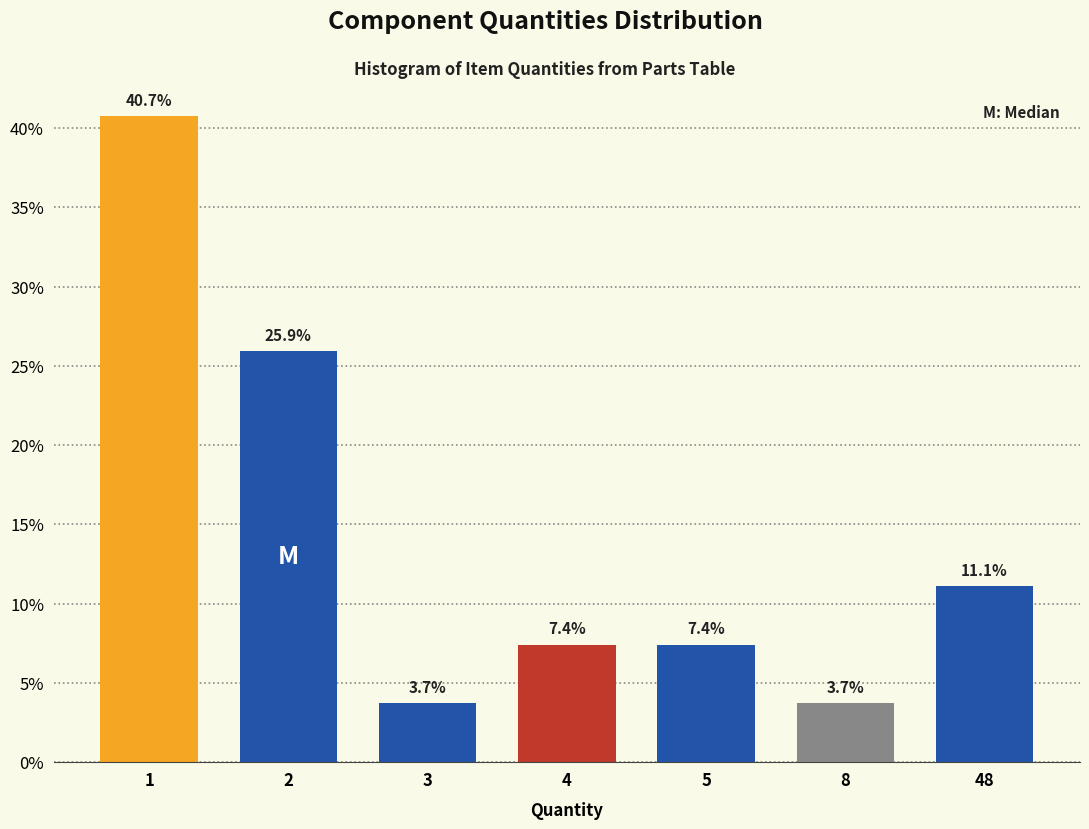

Reading left to right, extract all data points from this chart.

1=40.7	2=25.9	3=3.7	4=7.4	5=7.4	8=3.7	48=11.1